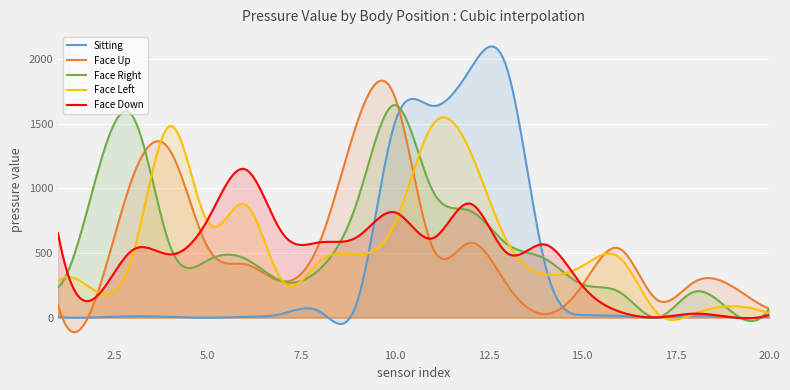

How many distinct data groups are displayed?

5